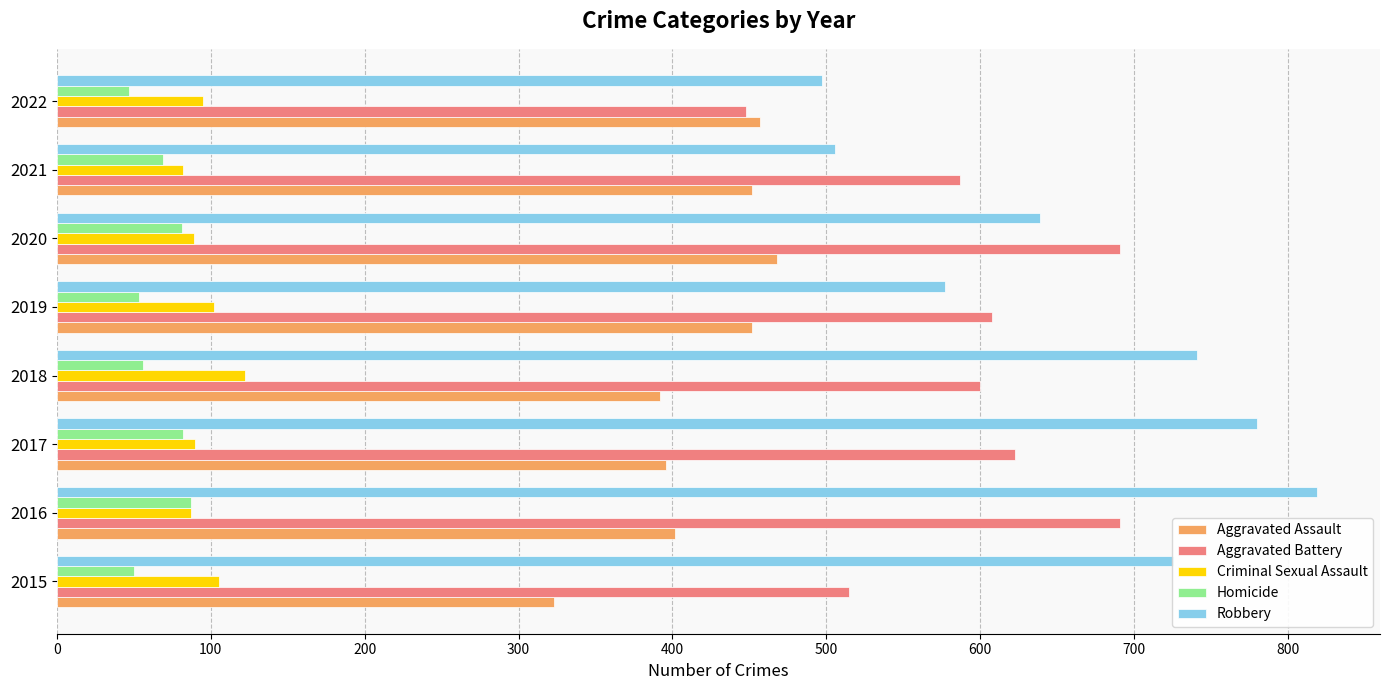

List the labels in order of Robbery value, largest first.

2016, 2017, 2018, 2015, 2020, 2019, 2021, 2022